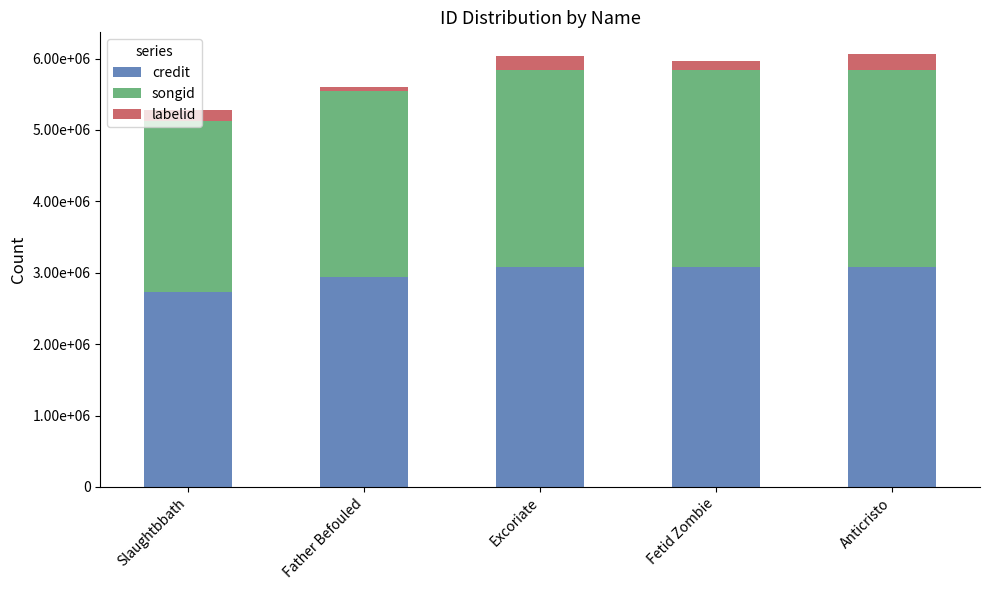

What are all the series names shown in the legend?

credit, songid, labelid